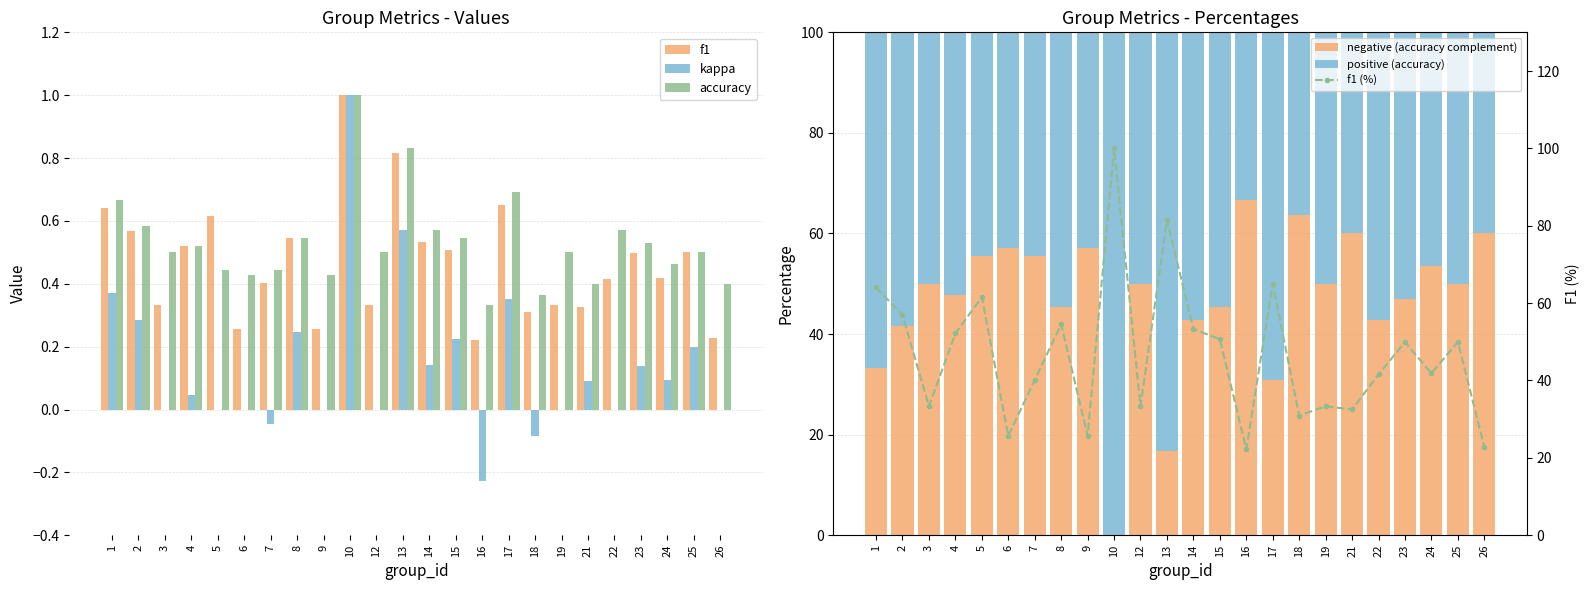

Which label corresponds to the smallest value in the chart?

16